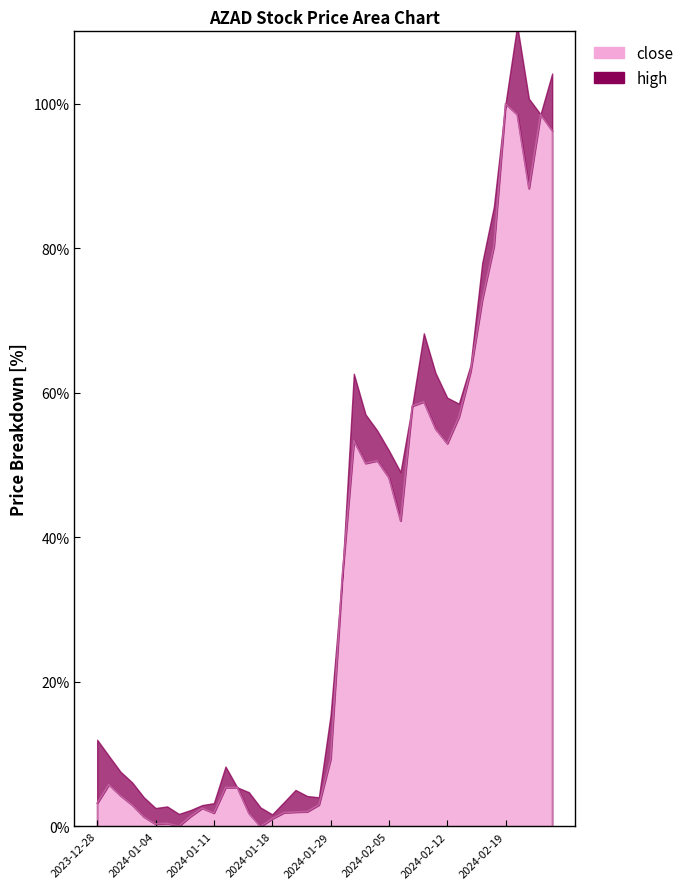

Rank the categories by value from highest to lowest.

2024-02-19, 2024-02-22, 2024-02-20, 2024-02-23, 2024-02-21, 2024-02-16, 2024-02-15, 2024-02-14, 2024-02-08, 2024-02-07, 2024-02-13, 2024-02-09, 2024-01-31, 2024-02-12, 2024-02-02, 2024-02-01, 2024-02-05, 2024-02-06, 2024-01-30, 2024-01-29, 2023-12-29, 2024-01-12, 2024-01-15, 2024-01-01, 2023-12-28, 2024-01-25, 2024-01-02, 2024-01-10, 2024-01-24, 2024-01-23, 2024-01-19, 2024-01-11, 2024-01-16, 2024-01-09, 2024-01-03, 2024-01-18, 2024-01-05, 2024-01-04, 2024-01-08, 2024-01-17